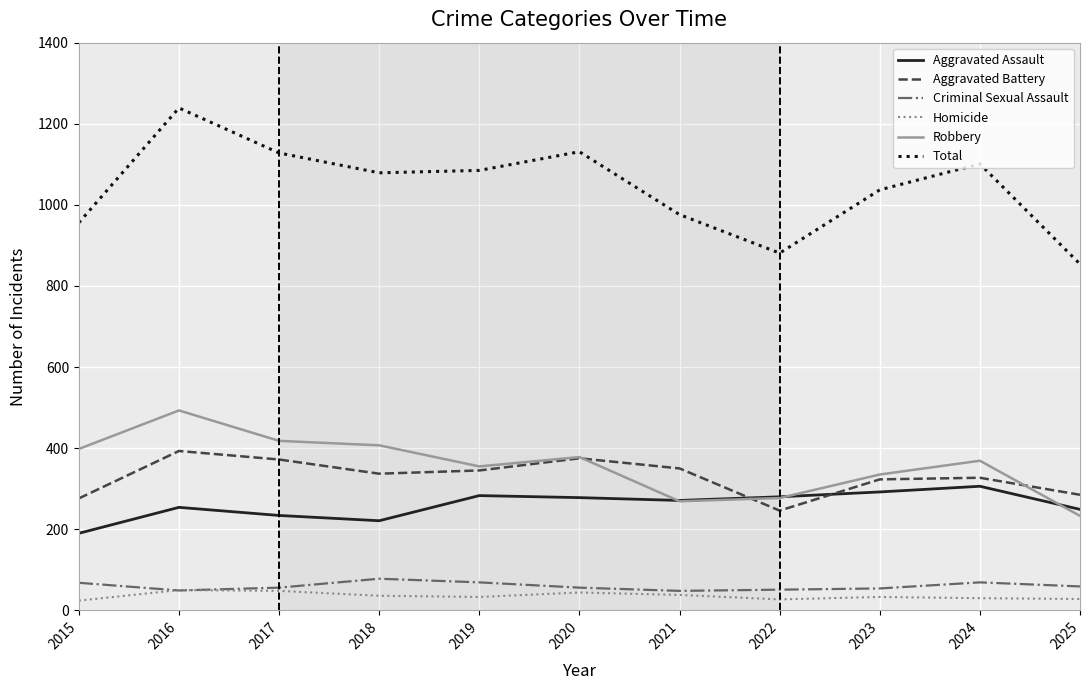

Is it true that Robbery equals 684 at 2018?

False